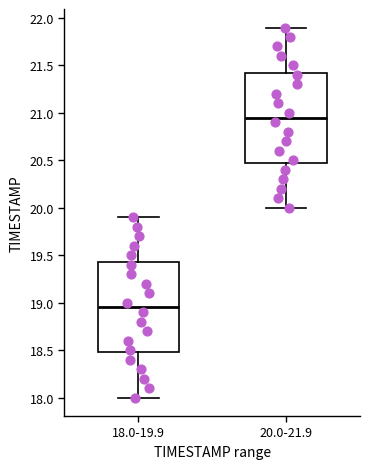

Reading left to right, read every box against the y-axis: the position of its median line, the range the box covers, and the ends of its whiskers. The values are not printed on the chart, so give them approximately, as read against the axis.

18.0-19.9: median 18.95, box 18.50 to 19.45, whiskers 18.00 to 19.90
20.0-21.9: median 20.95, box 20.50 to 21.45, whiskers 20.00 to 21.90